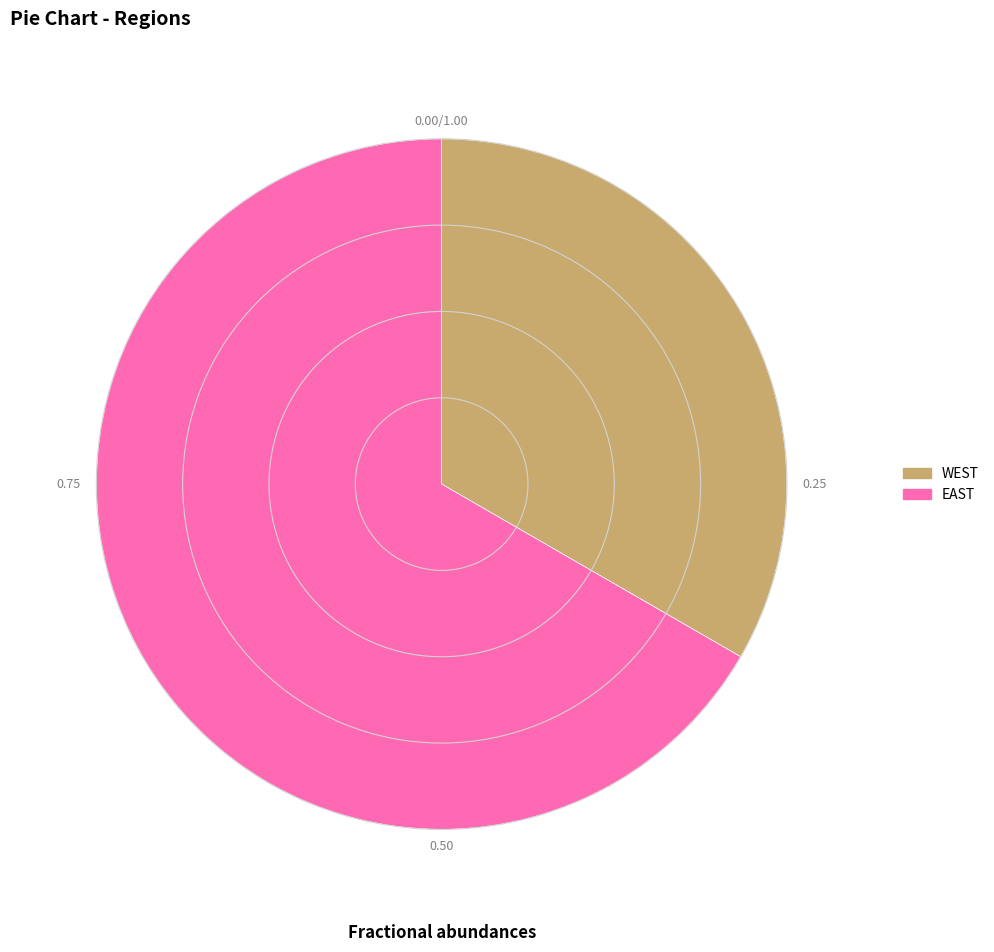

Rank the categories by value from highest to lowest.

EAST, WEST